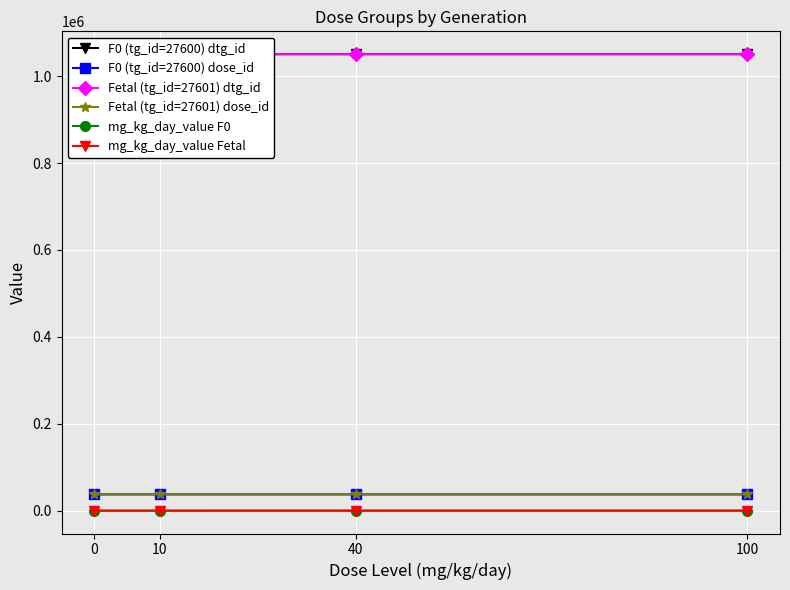

What is the maximum value for Fetal (tg_id=27601) dtg_id?

1050693